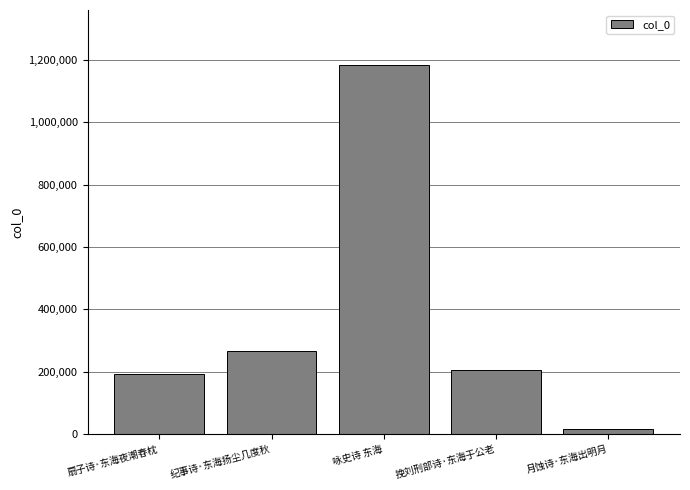

How many bars are there in total?

5